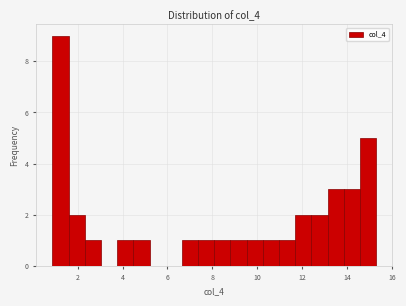

Around what value on the x-axis is the tallest bar? Give the approximate position of its centre, as read against the axis.

1.2